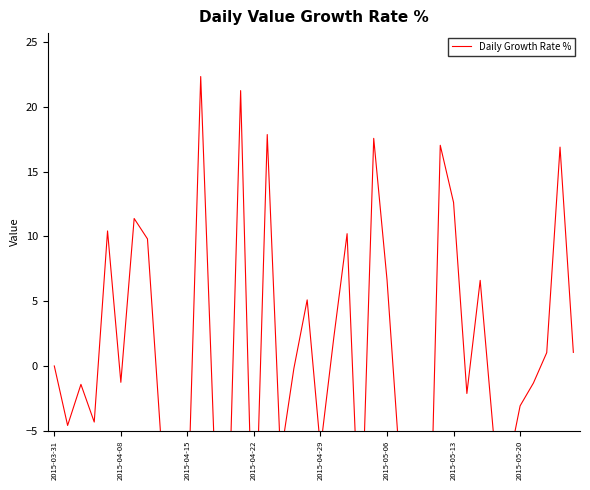

What is the sum of all values?

30.1